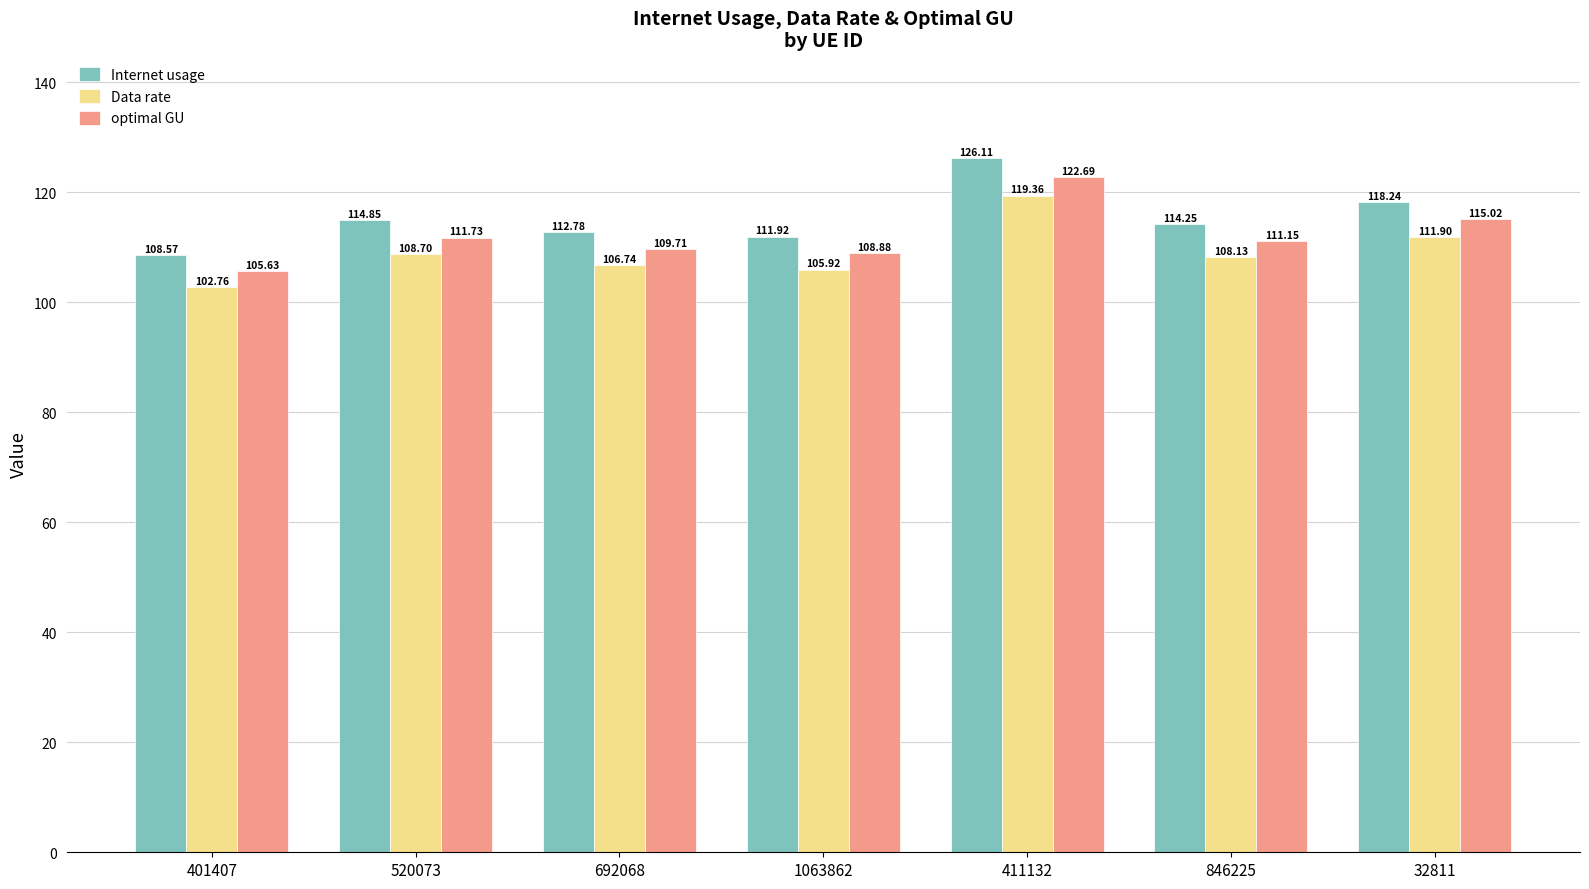

Which series has the largest range (max minus min)?

Internet usage